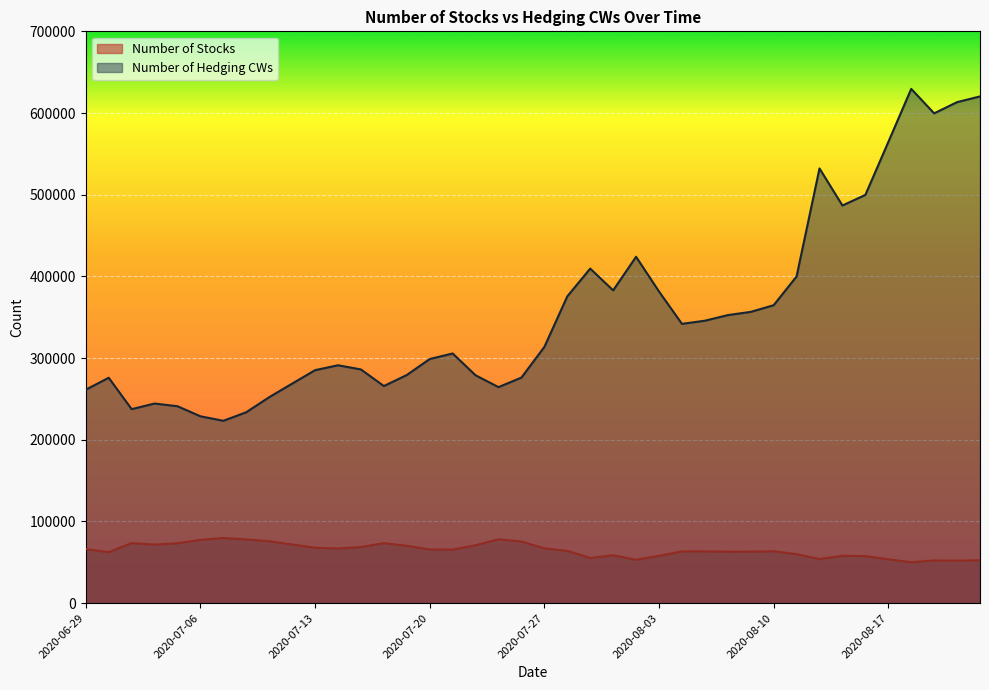

How many interior local peaks does the Number of Hedging CWs series have?

8